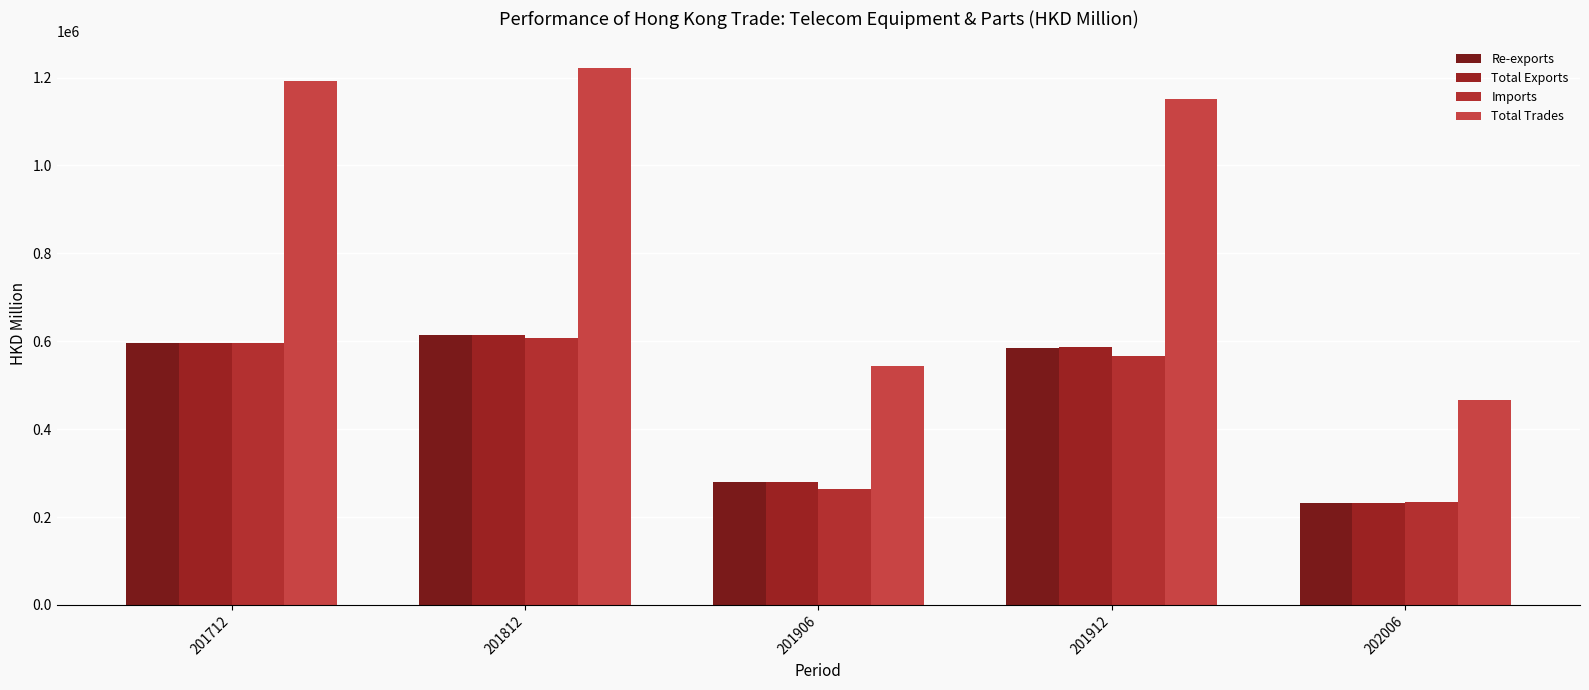

What is the average value of the Re-exports series?

460884.6